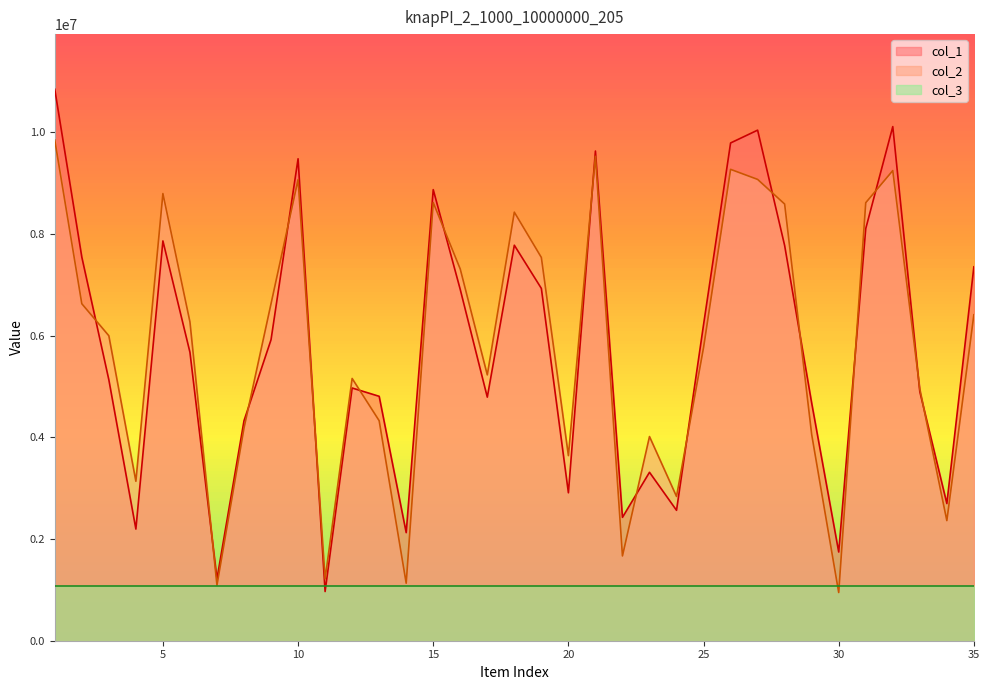

Rank the categories by col_2 value from highest to lowest.

1, 21, 26, 32, 27, 10, 5, 15, 31, 28, 18, 19, 16, 9, 2, 35, 6, 3, 25, 17, 12, 33, 13, 8, 29, 23, 20, 4, 24, 34, 22, 11, 14, 7, 30